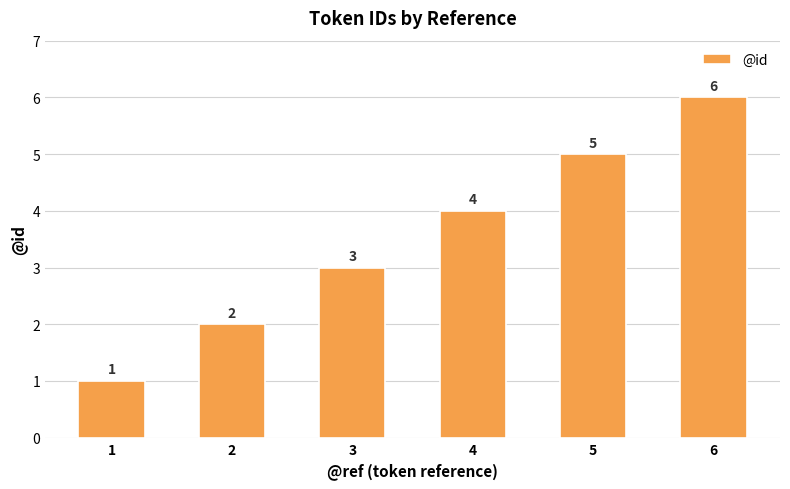

The chart shows a value of 5 at 3. True or false?

False